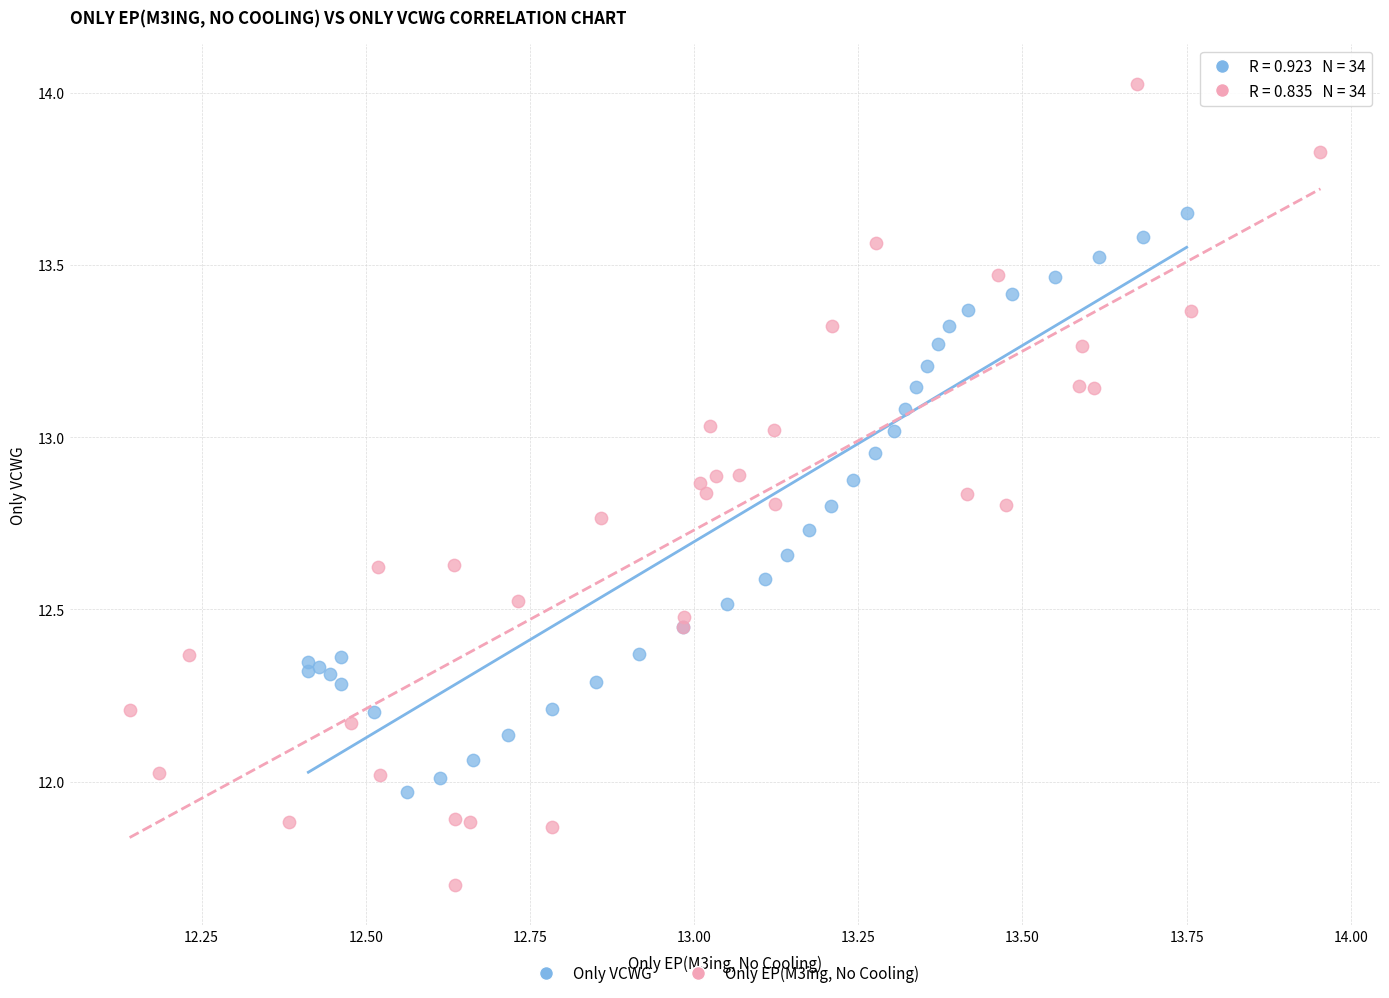

Which series contains the highest Y value?

Only EP(M3ing, No Cooling)